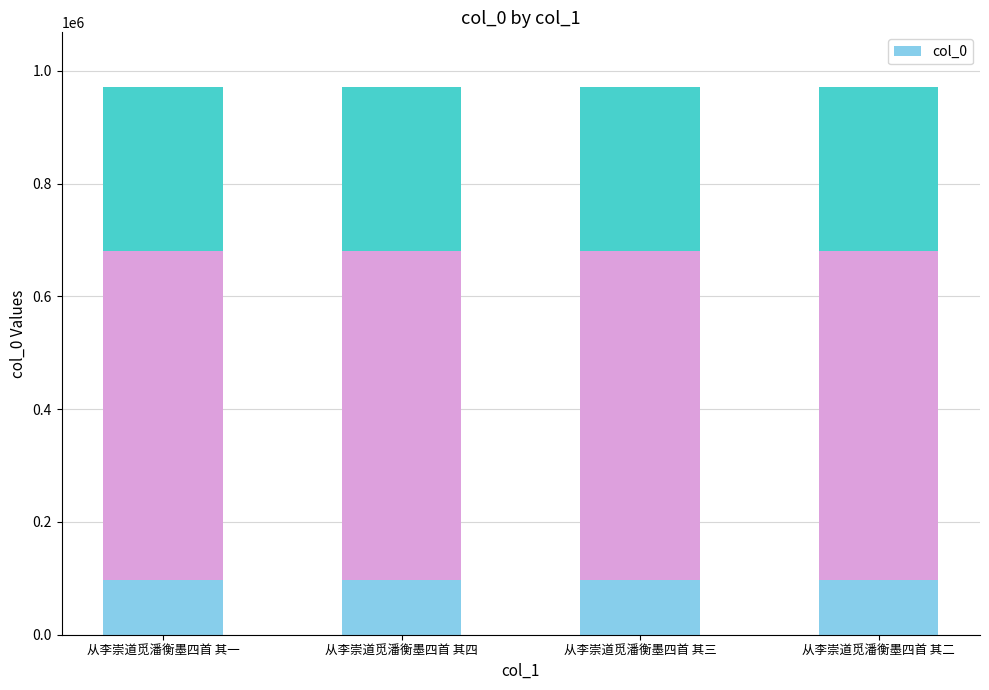

What is the value of the col_0 segment 1 bar at the 3rd from the left?

97101.4